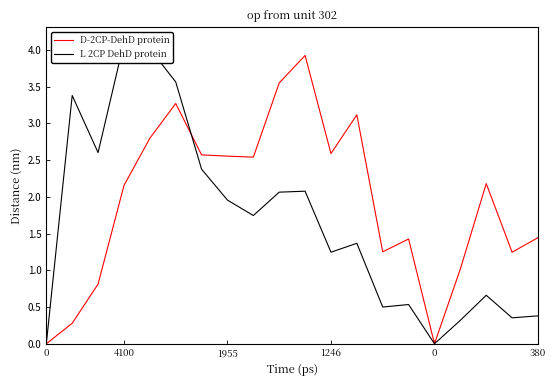

How many interior local valleys does the D-2CP-DehD protein series have?

5